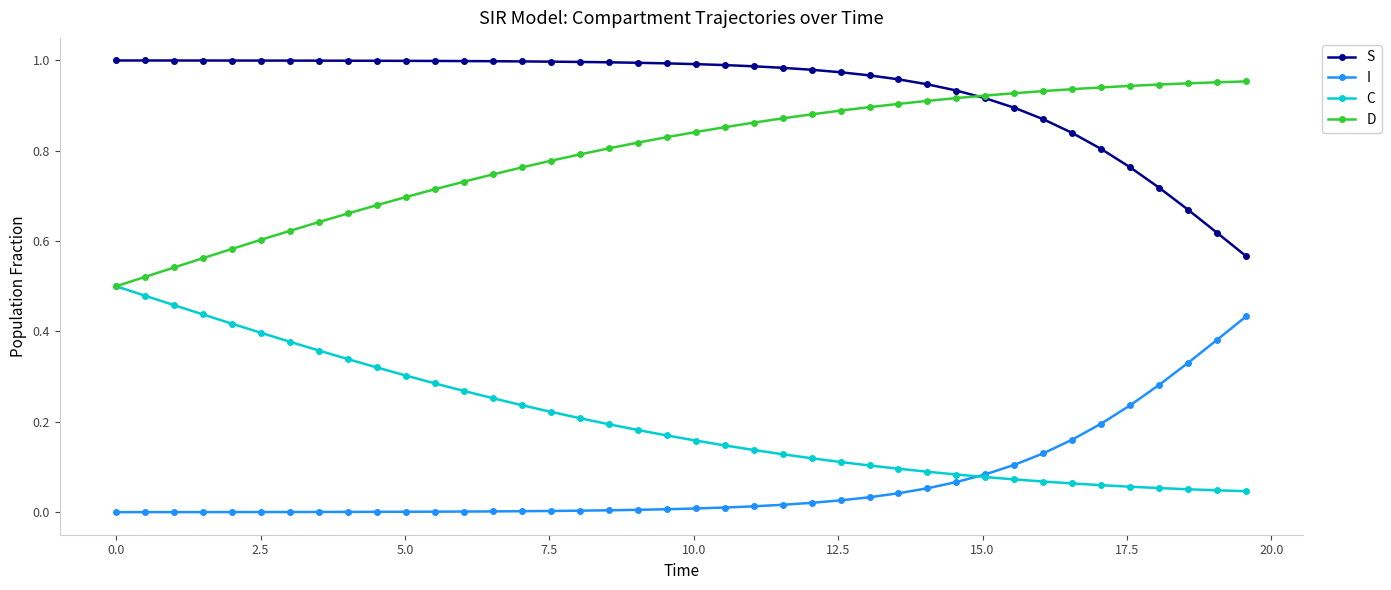

List the series in order of their peak value, highest first.

S, D, C, I